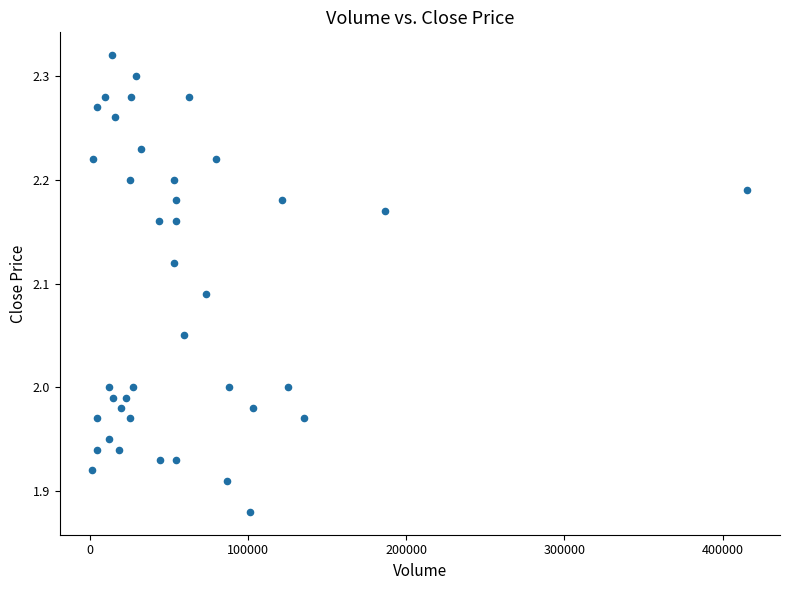

What is the range of X values (max minus min)?

413800.0